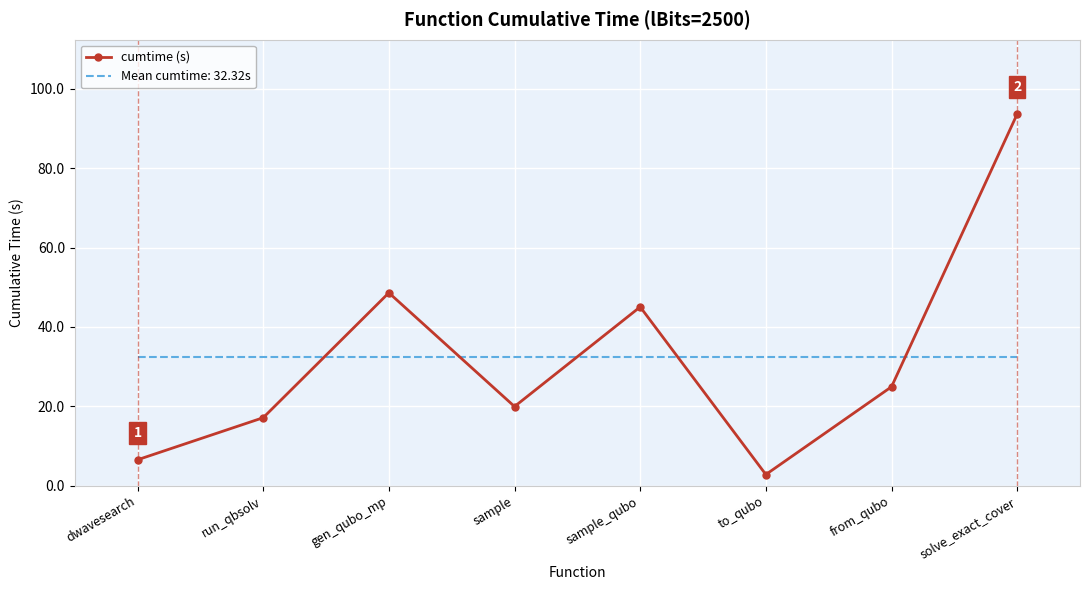

What is the difference between the cumtime (s) values at run_qbsolv and to_qubo?

14.3